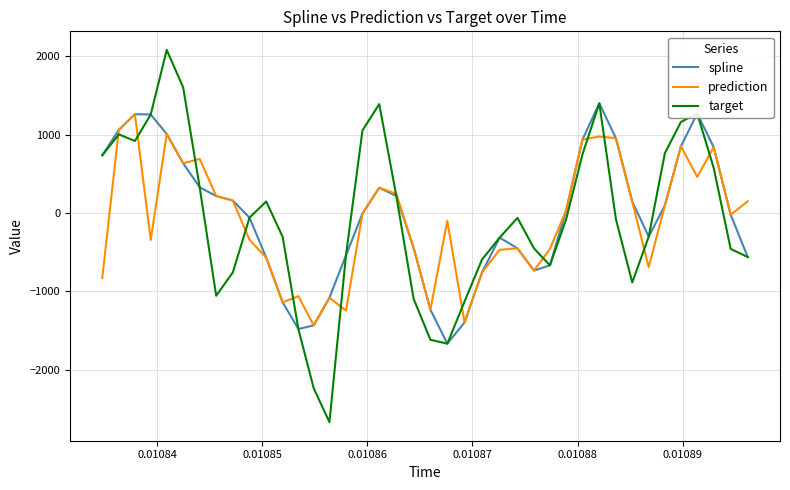

What is the maximum value shown in the chart?

2081.4